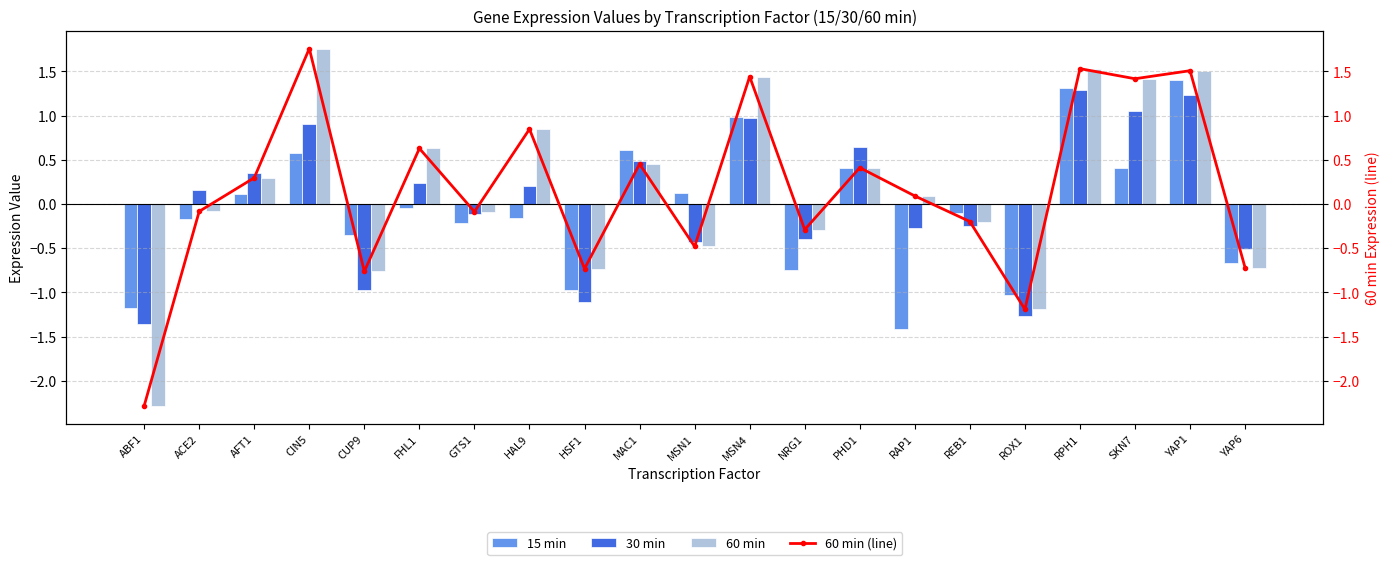

The value of 30 min at CUP9 is -1.0. True or false?

True